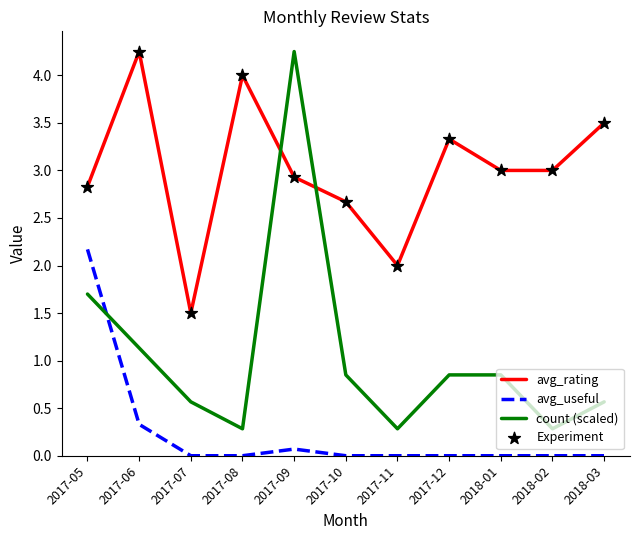

At which category is the sum across all series the highest?

2017-09